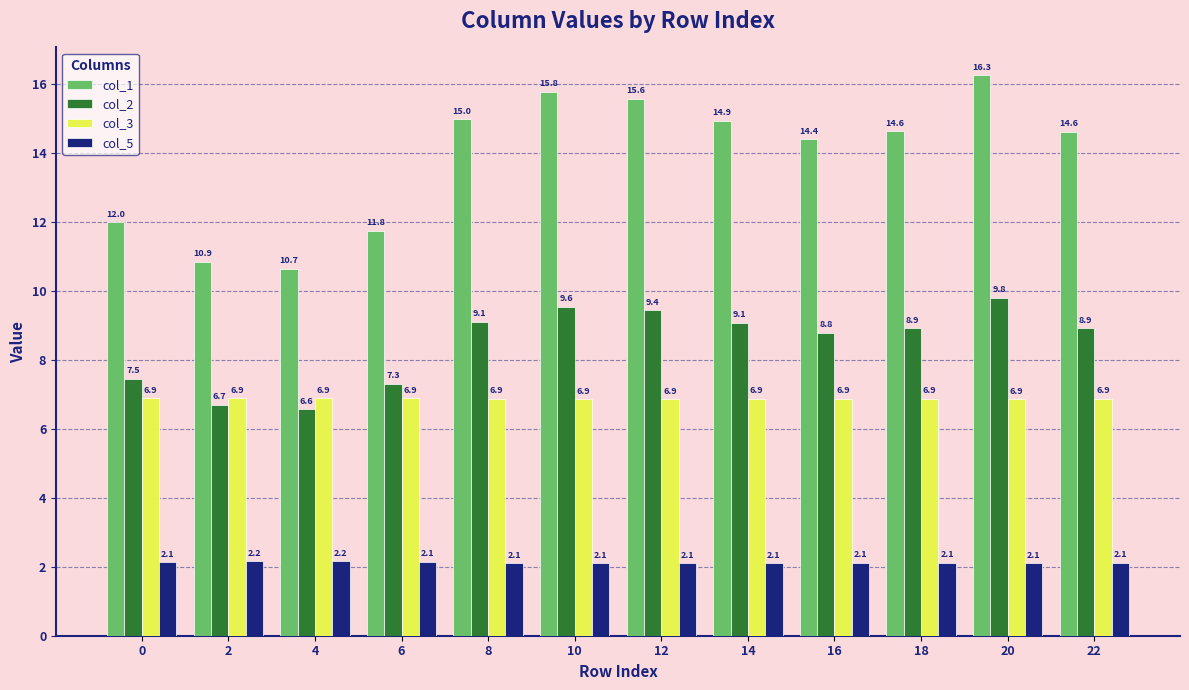

Read the col_3 value at 16.

6.9